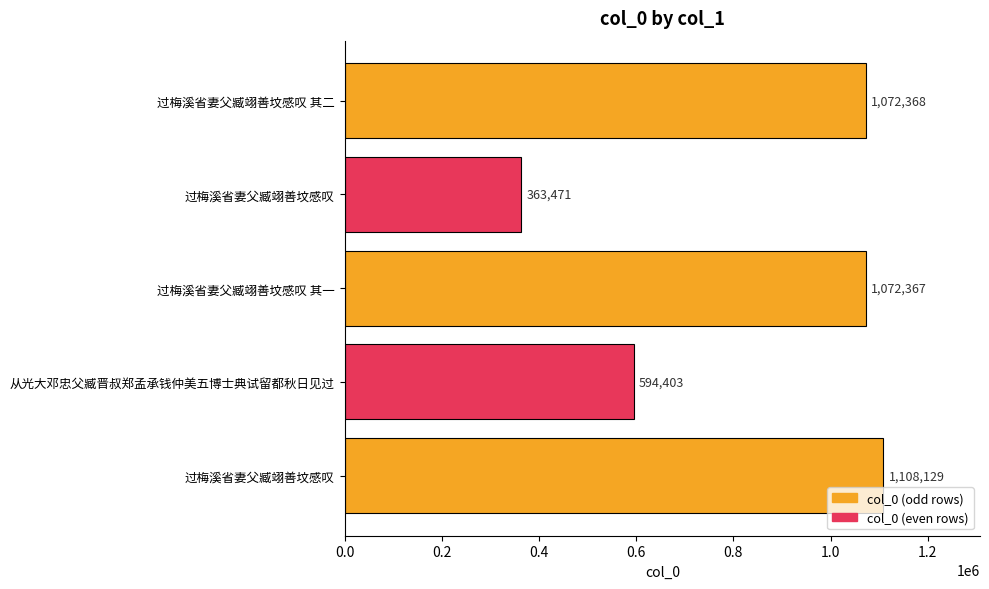

How many series are shown in this chart?

1